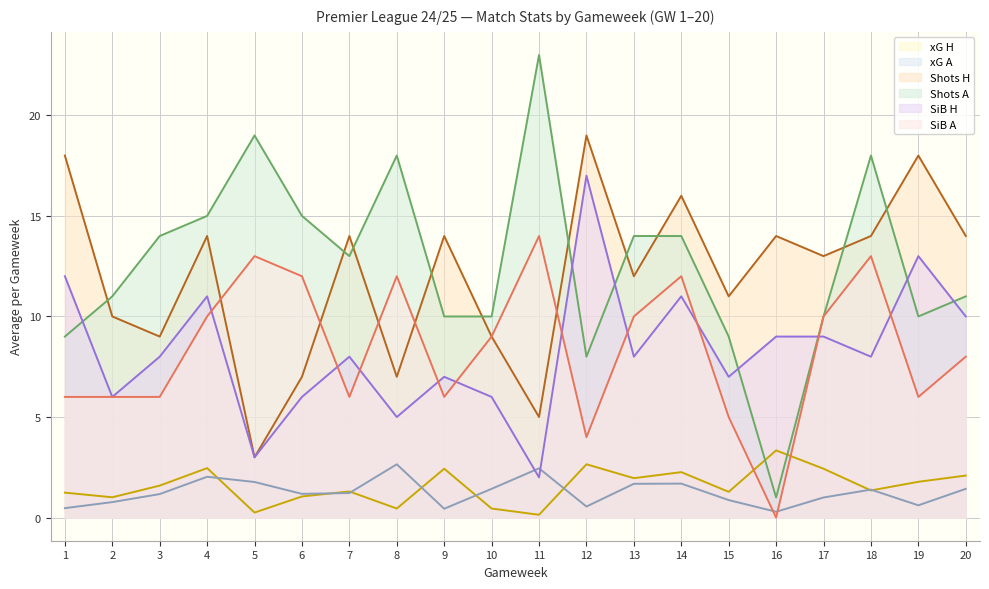

What is the value of the SiB A point at the 9th from the left?

6.0